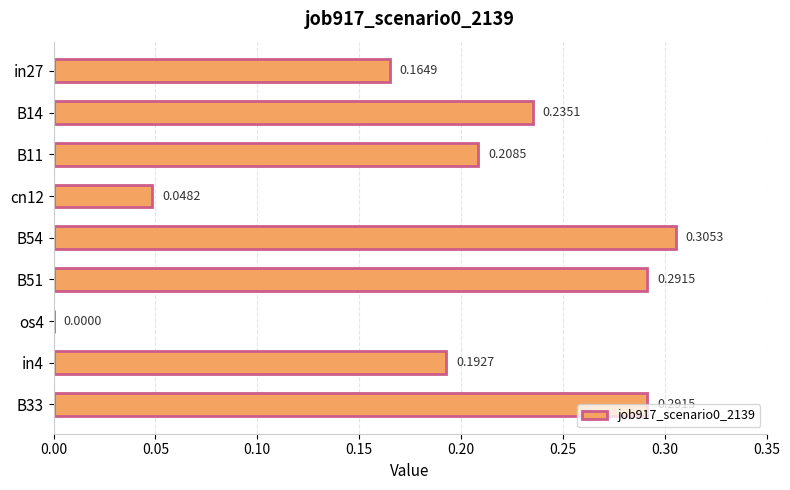

What is the sum of the values at B11 and B54?

0.5